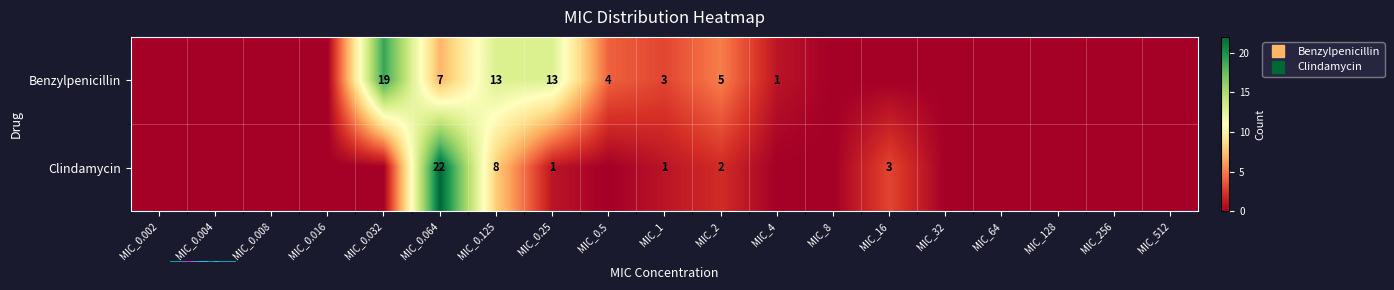

What is the greatest value displayed?

22